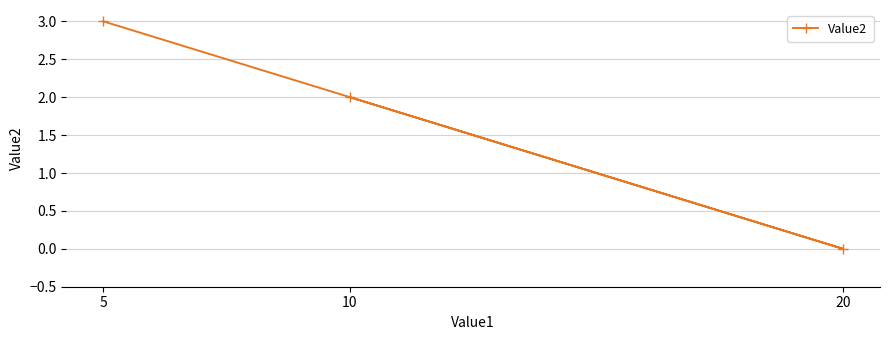

Which category has the lowest value across all series?

20